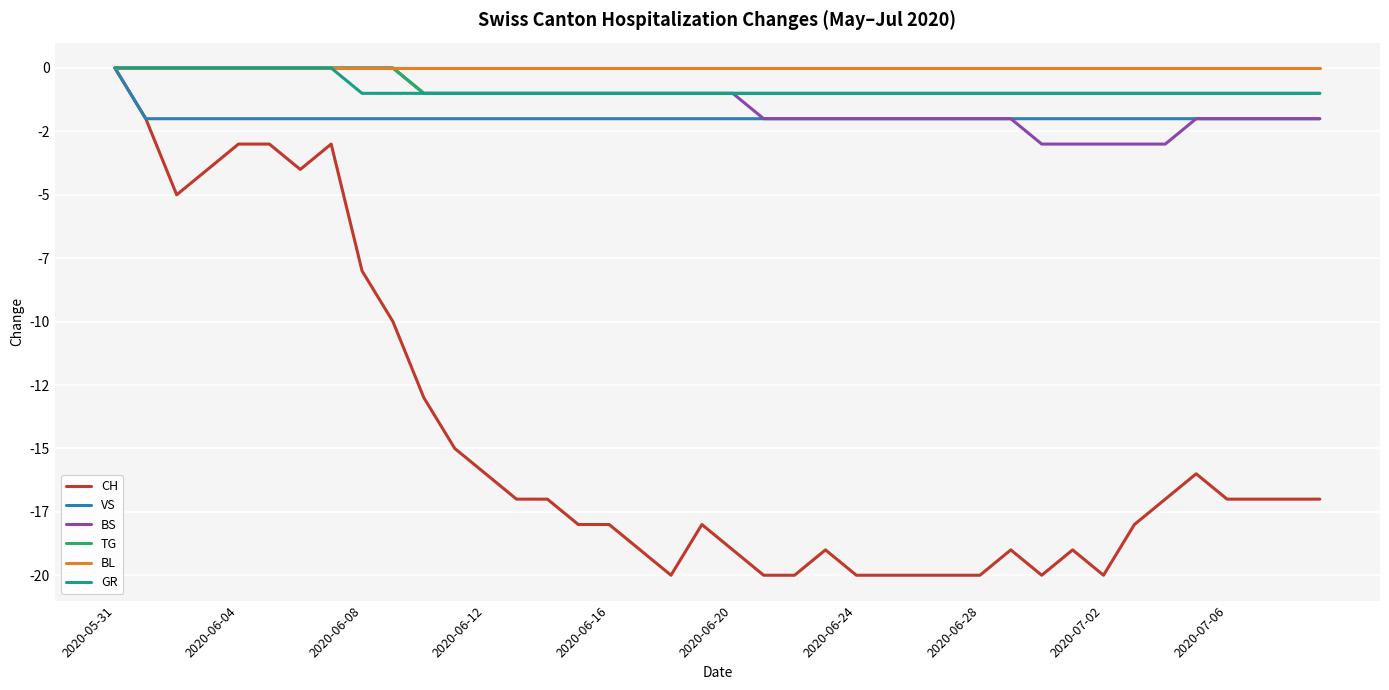

Is this an area chart (filled region under the line)?

No